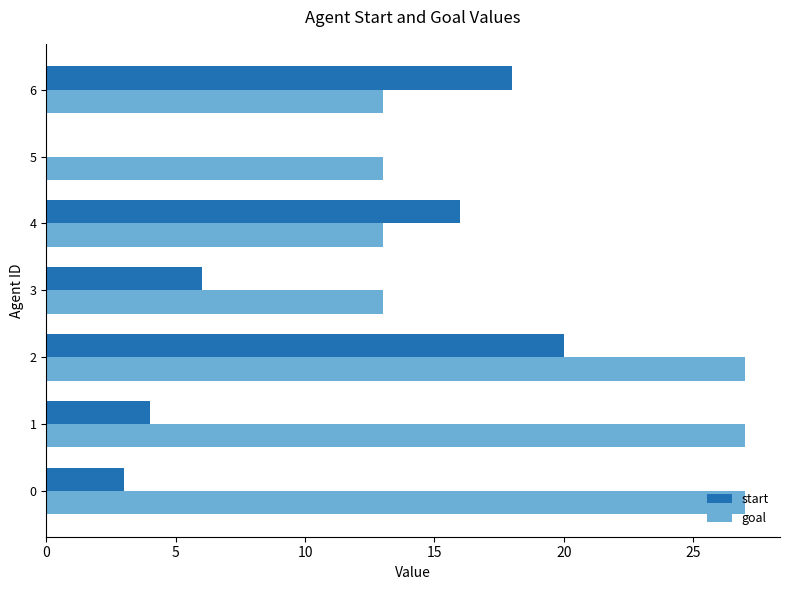

Is the value of start at 4 greater than the value of goal at 3?

Yes